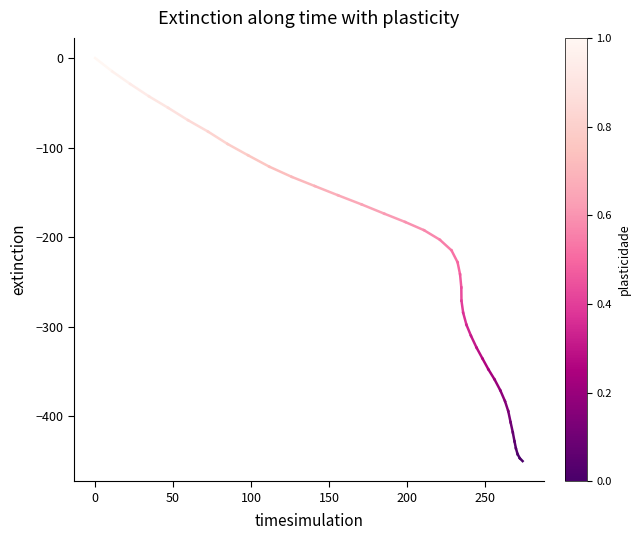

The chart shows a value of -26.9 at 0. True or false?

False